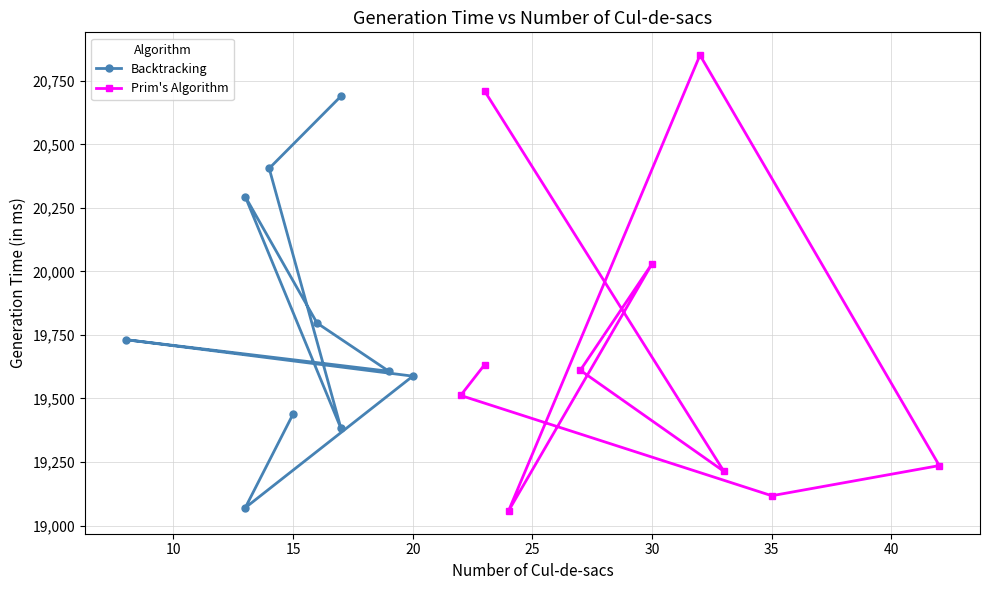

How many data points in Backtracking are less than 19731?

5